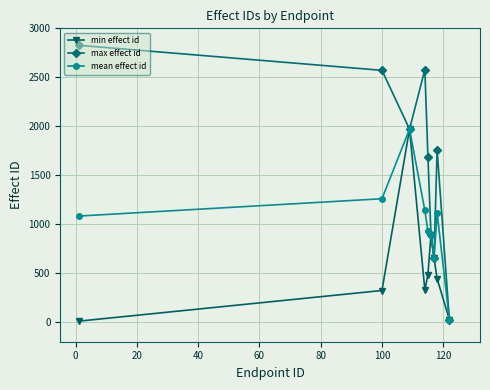

Which series has the largest total across all categories?

max effect id